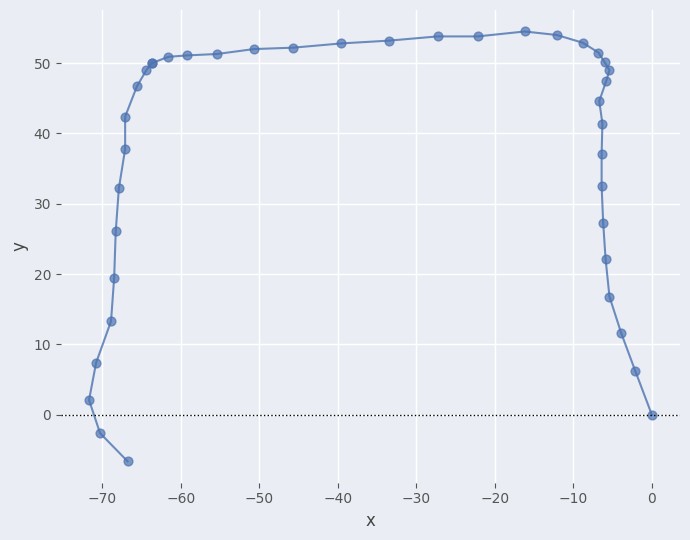

What Y value in the scatter plot is closest to 23?

22.2